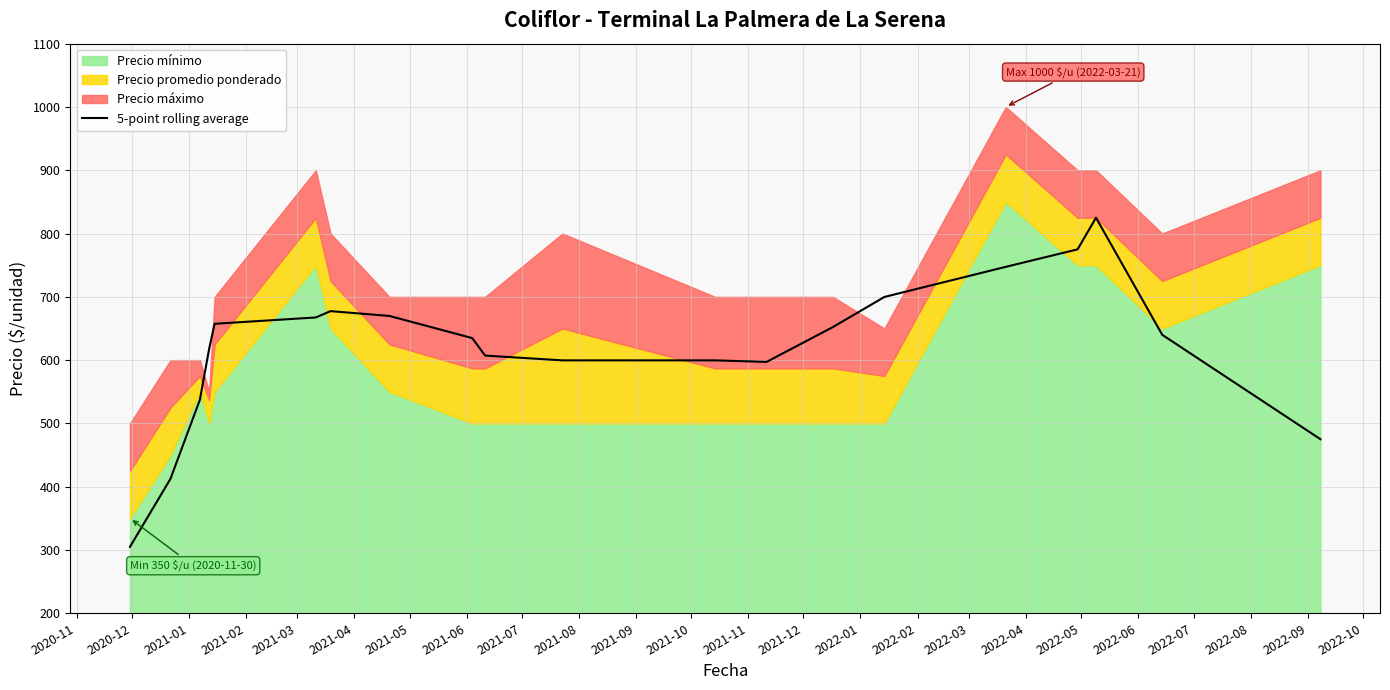

How many data points are less than 640?

10